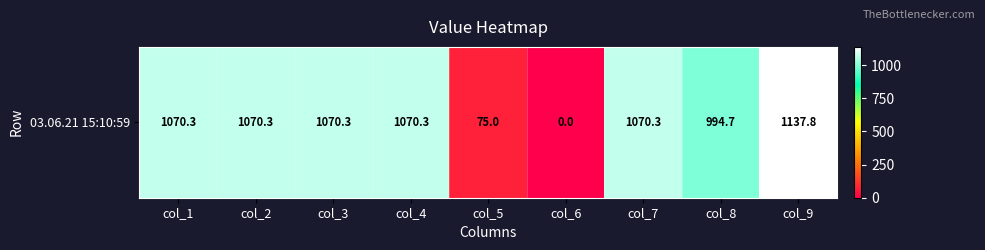

Reading right to left, transcribe all the data shown in this chart.

1137.8	994.7	1070.3	0.0	75.0	1070.3	1070.3	1070.3	1070.3